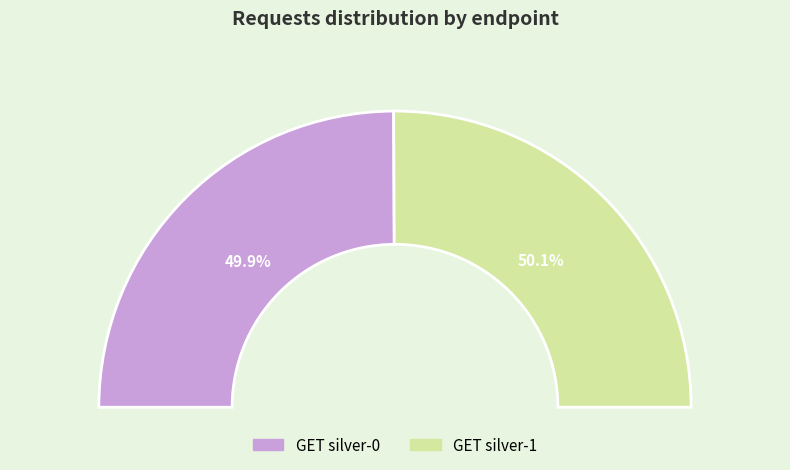

Rank the categories by value from highest to lowest.

GET silver-1, GET silver-0